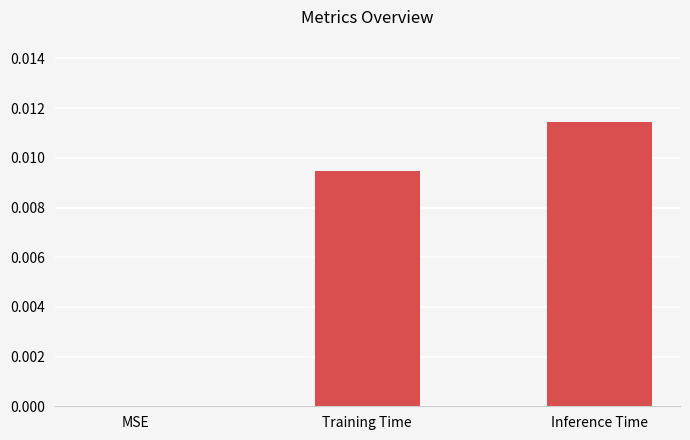

At which category does the chart reach its peak across all series?

Inference Time